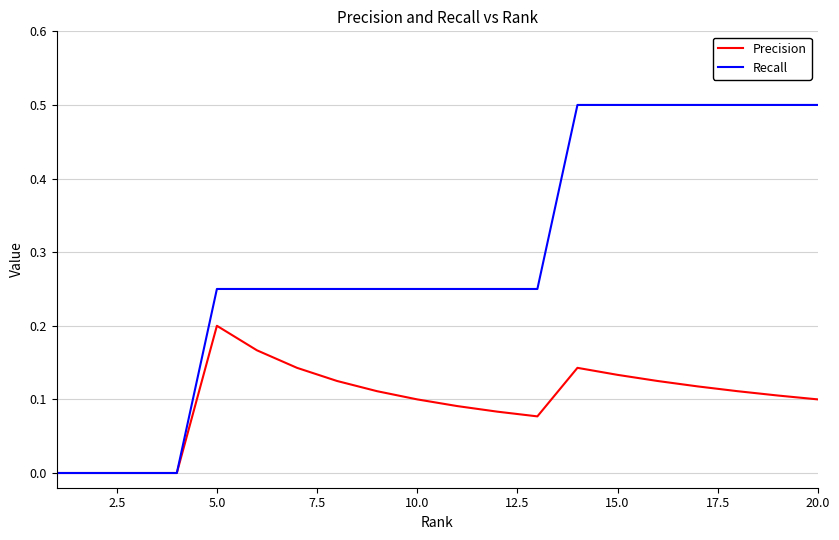

Does the chart have visible grid lines?

Yes